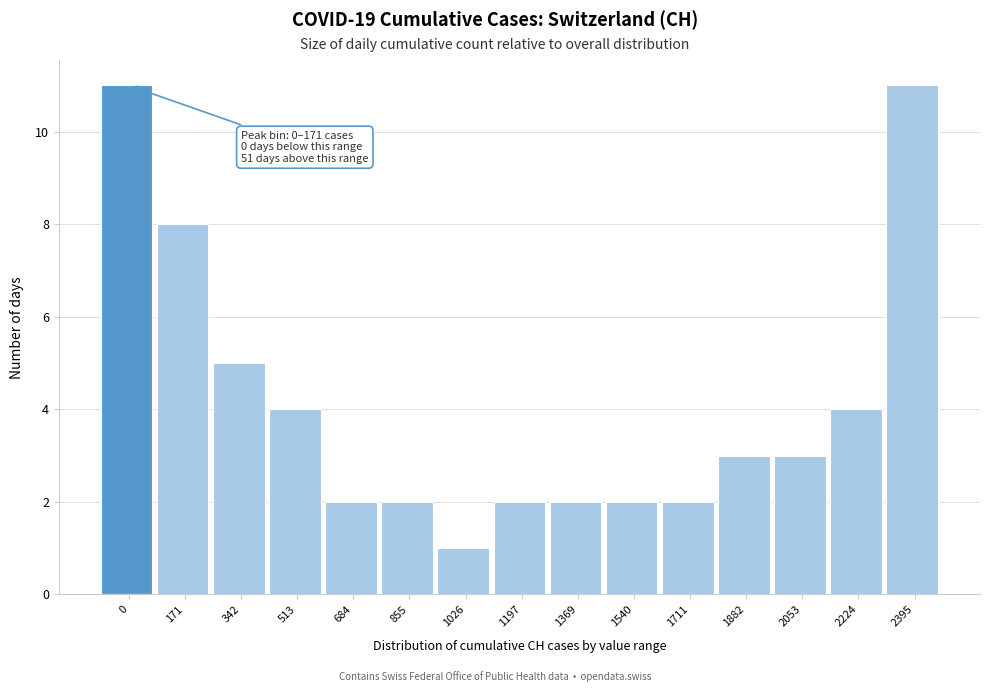

Reading right to left, what are all the values shown in this chart?

11	4	3	3	2	2	2	2	1	2	2	4	5	8	11